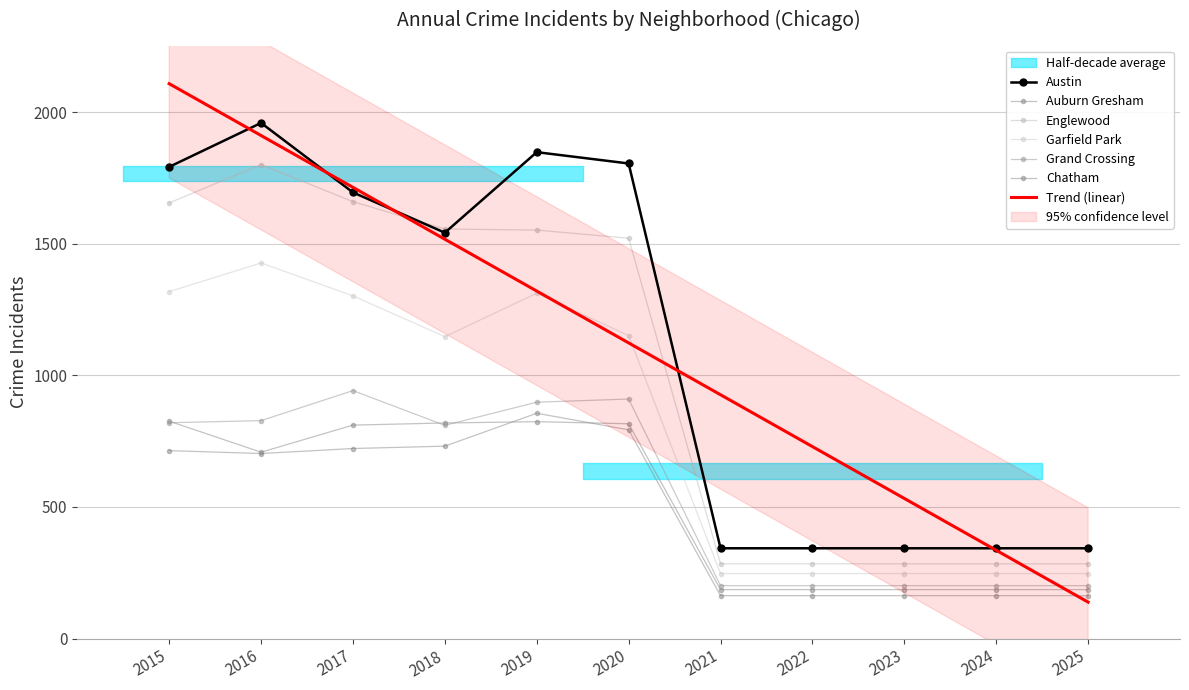

At which label is Auburn Gresham closest to 506?

2016